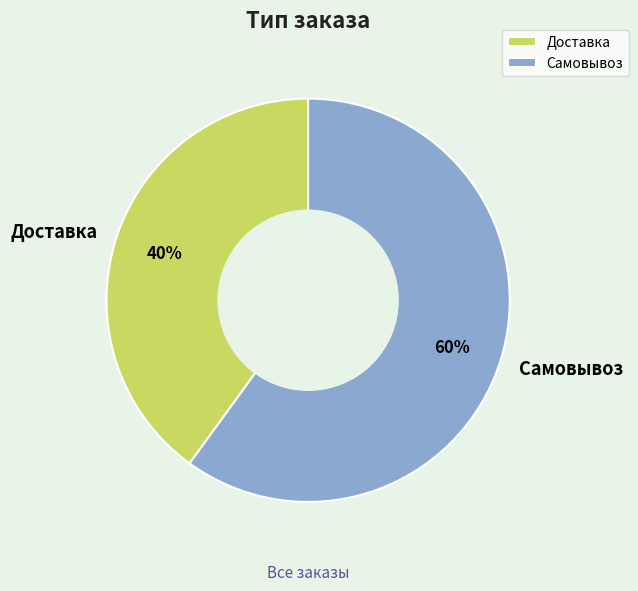

Combined, do Доставка and Самовывоз account for over 50%?

Yes